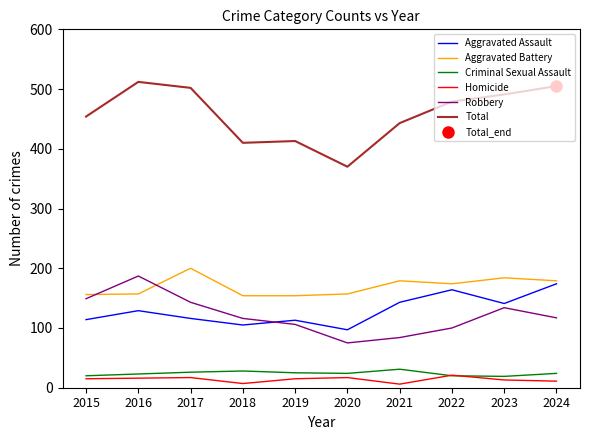

At how many categories does at least one series exceed 314?

10